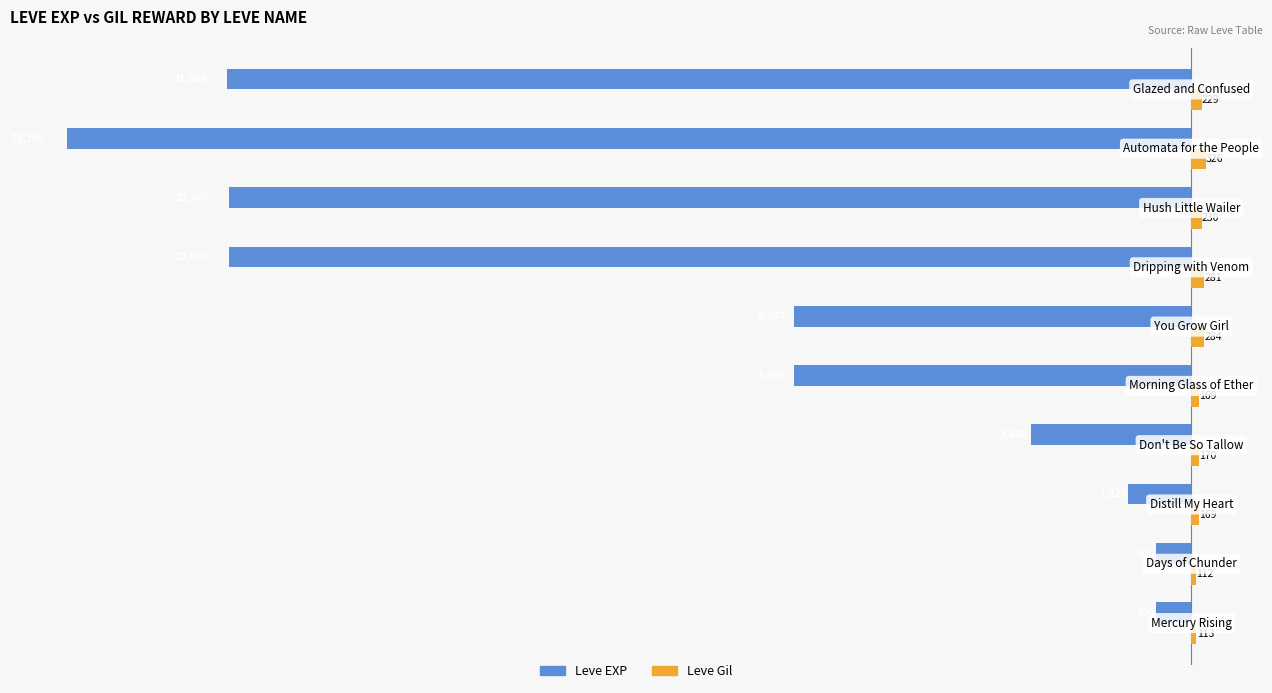

Which series has the largest range (max minus min)?

Leve EXP